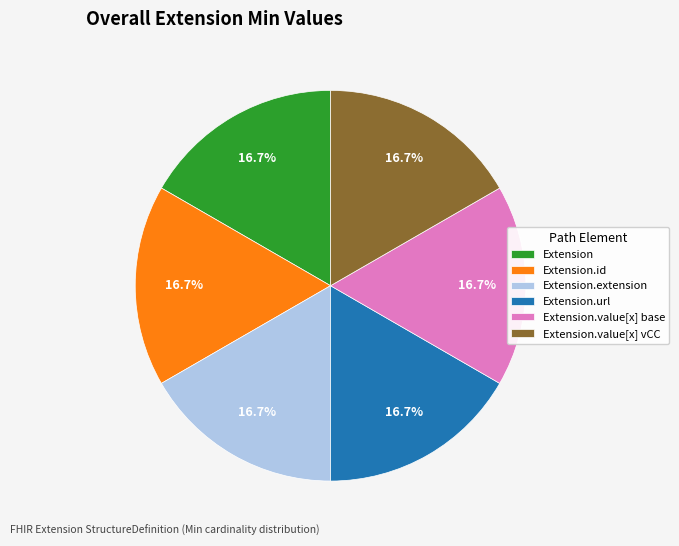

Is there a majority slice in this chart?

No